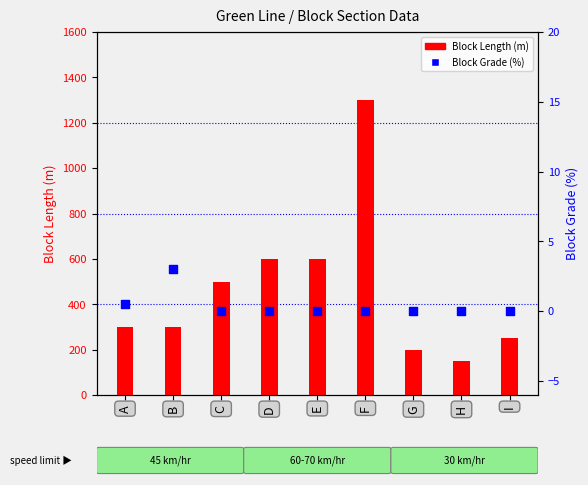

Which series reaches the maximum Y coordinate?

Block Length (m)